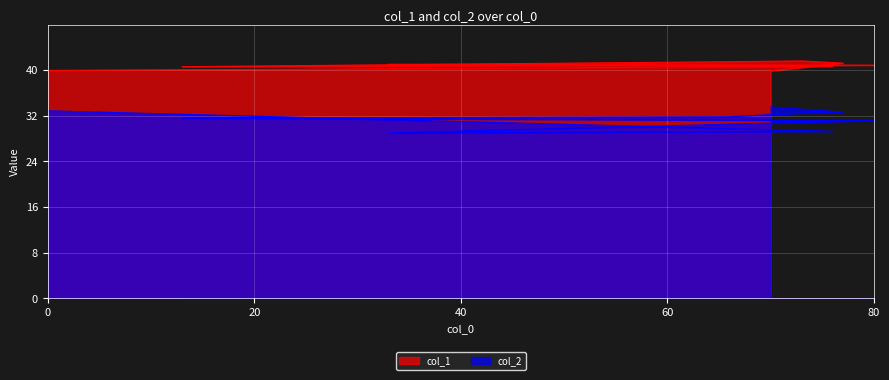

What is the difference between the col_1 values at 70 and 76?

0.8